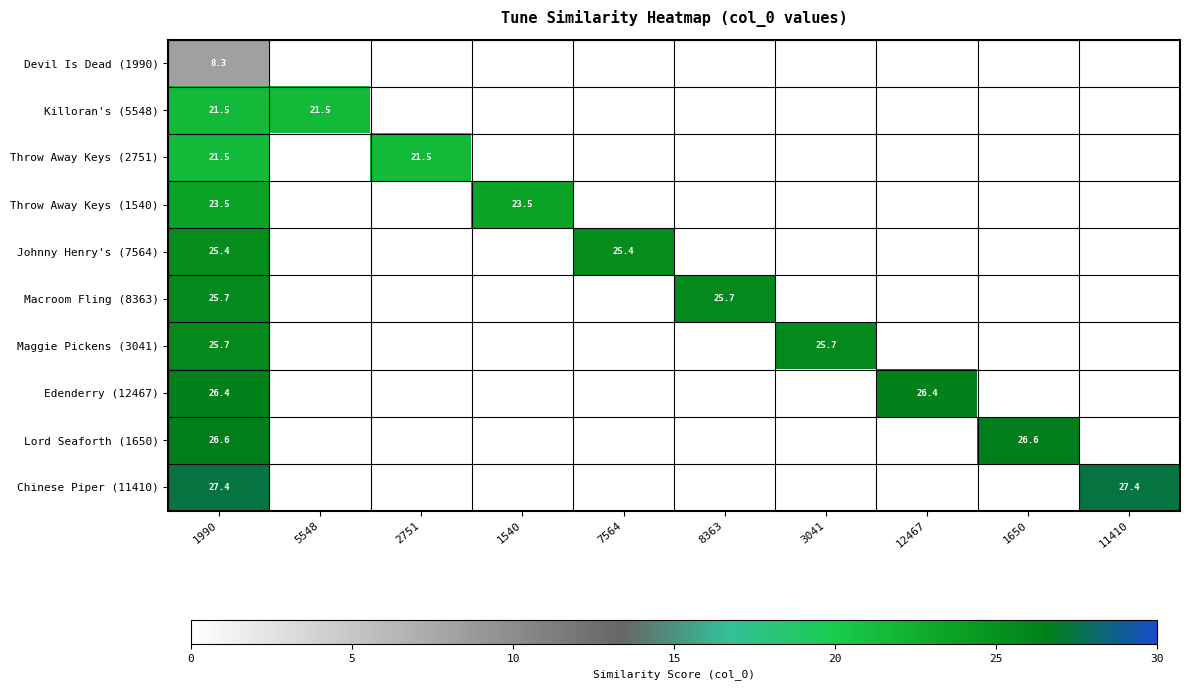

The value of Lord Seaforth (1650) at 1990 is 26.6. True or false?

True